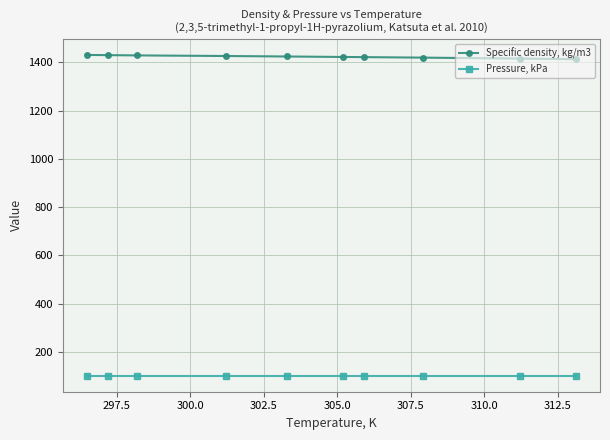

True or false: Pressure, kPa and Specific density, kg/m3 cross at least once.

False